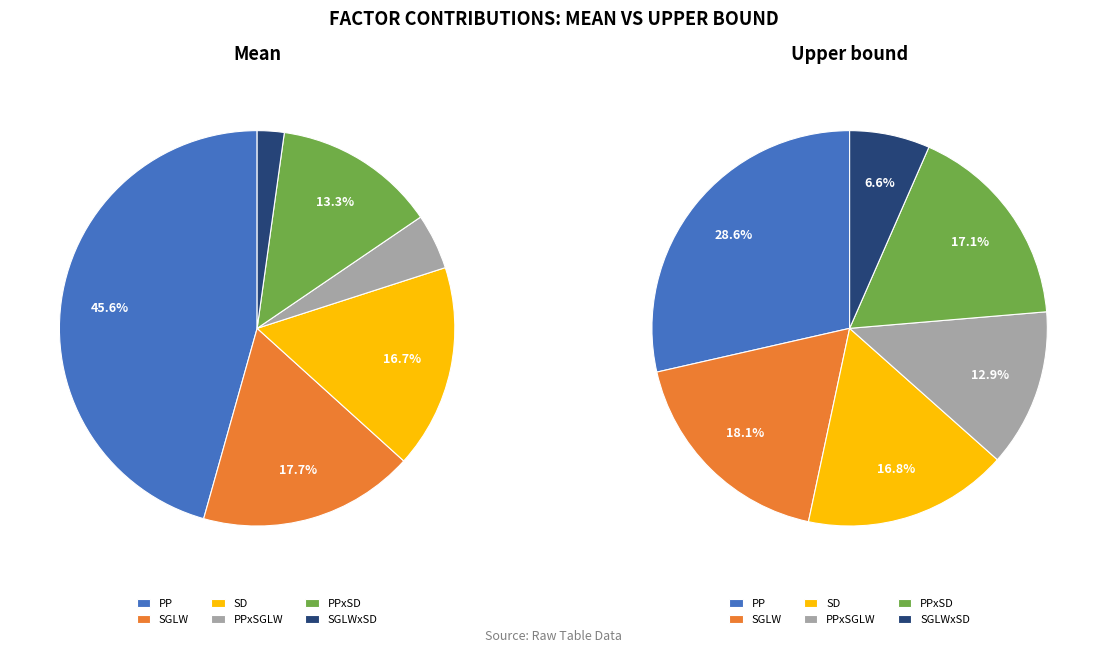

Does SGLW account for over 50% of the chart?

No